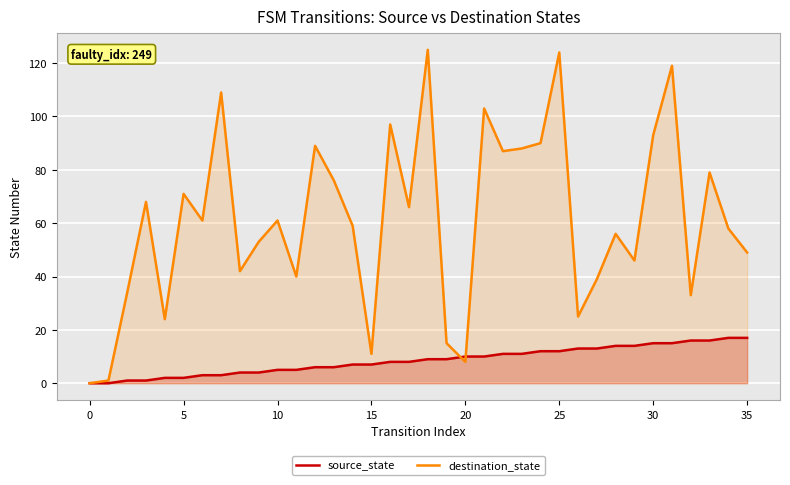

What are all the series names shown in the legend?

source_state, destination_state